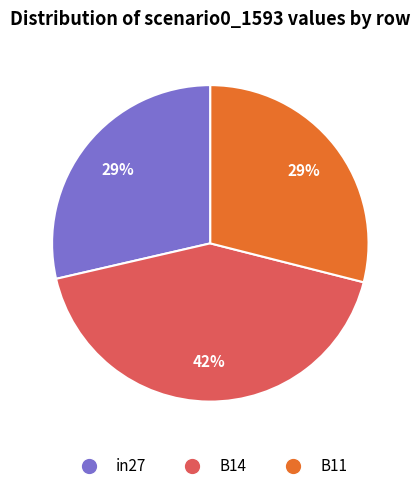

Do B14 and B11 together represent more than half of the pie?

Yes